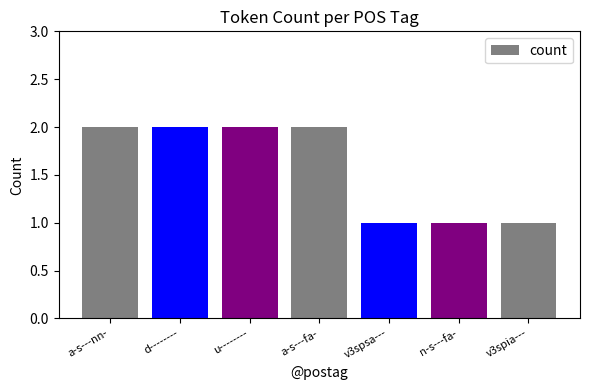

What is the sum of all values?

11